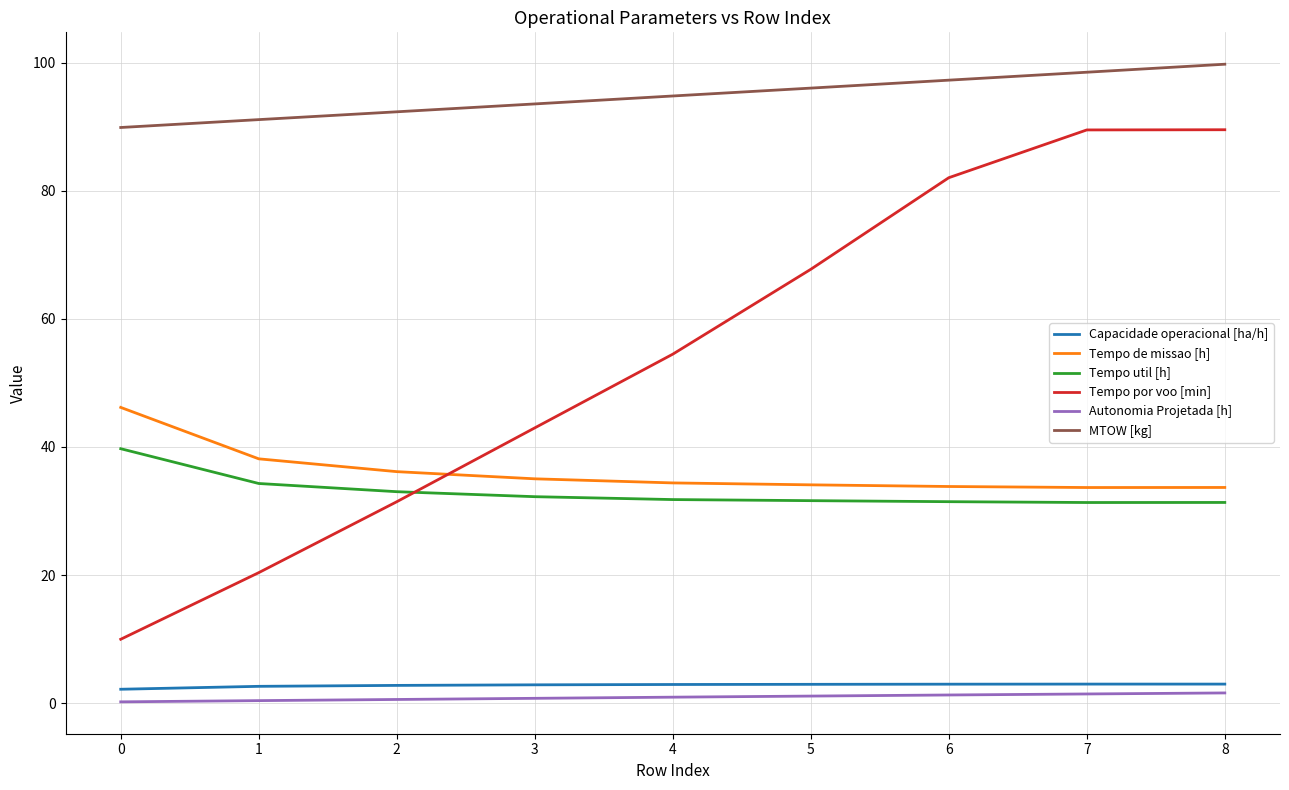

What is the difference between the maximum and minimum values in the MTOW [kg] series?

9.9